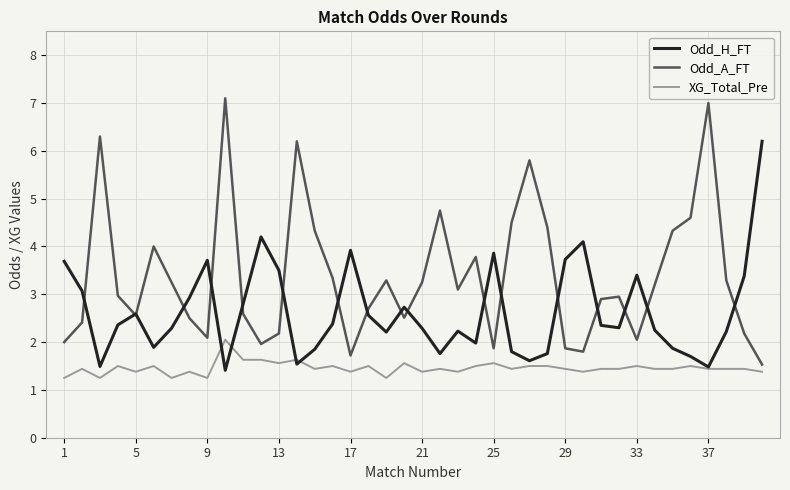

Rank the series by their average value, from highest to lowest.

Odd_A_FT, Odd_H_FT, XG_Total_Pre